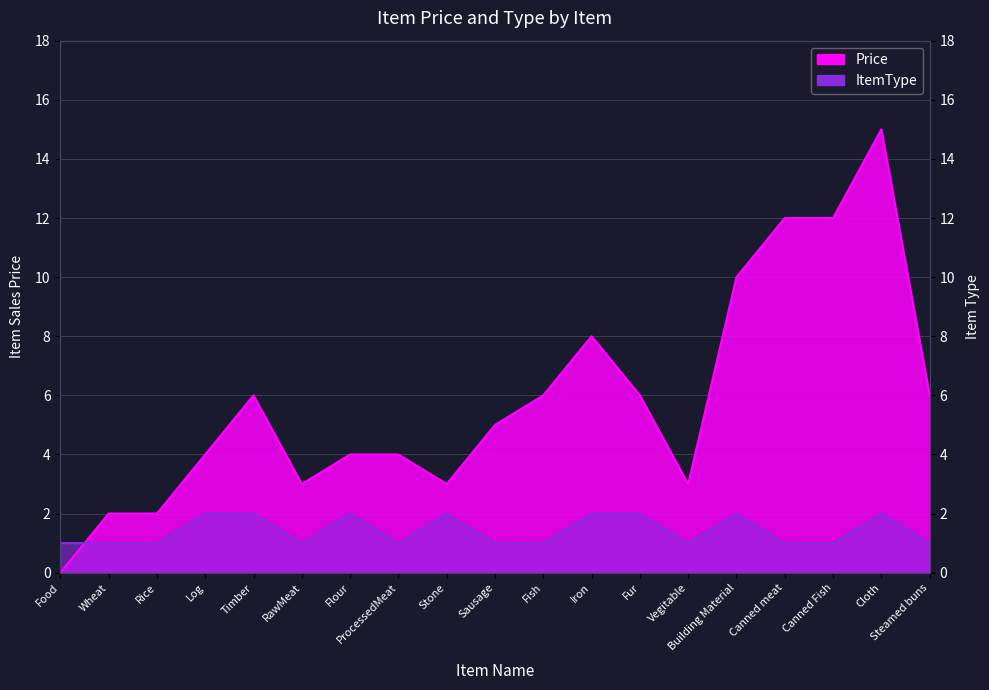

How many ItemType values are between 1 and 2?

19